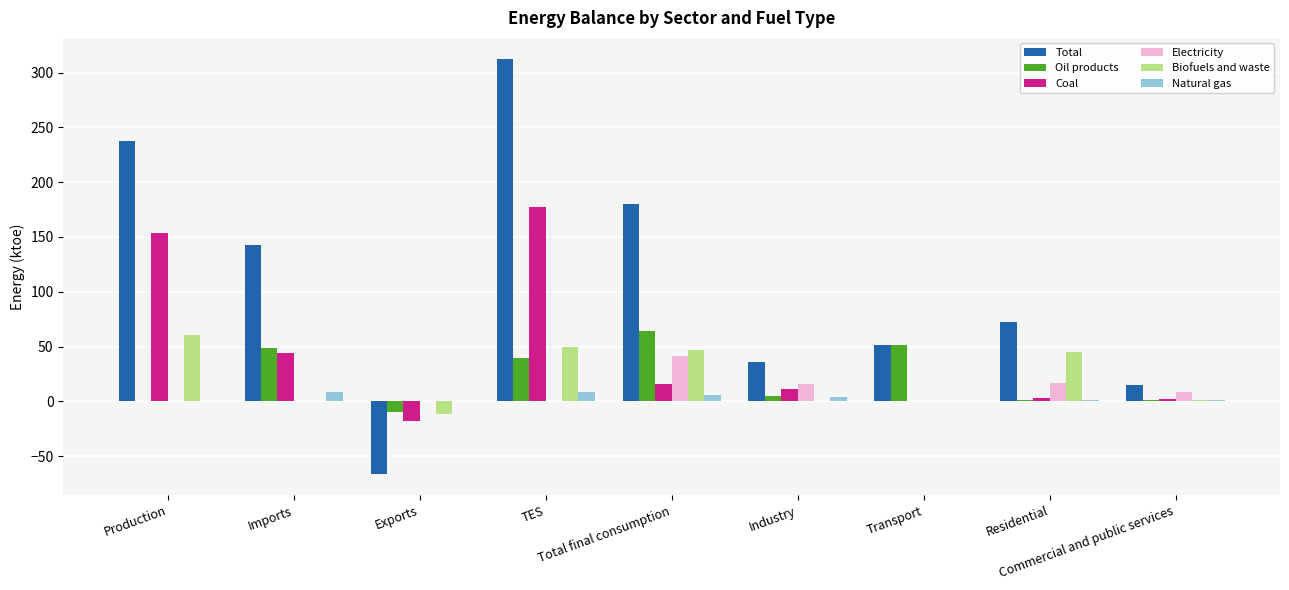

At which label does Total first exceed 72?

Production